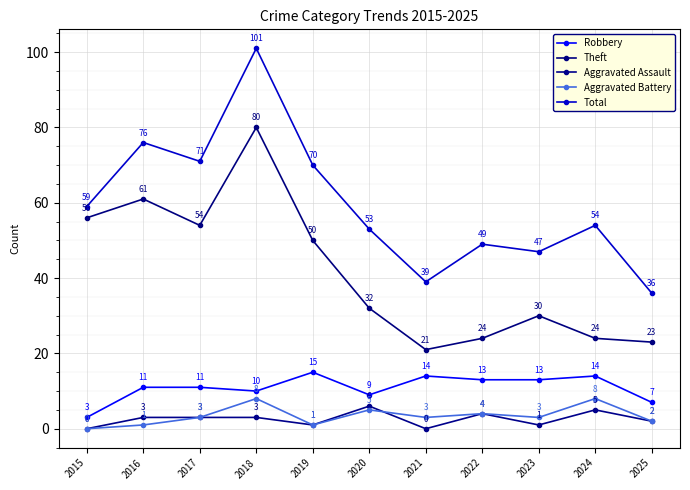

Which series has the largest total across all categories?

Total